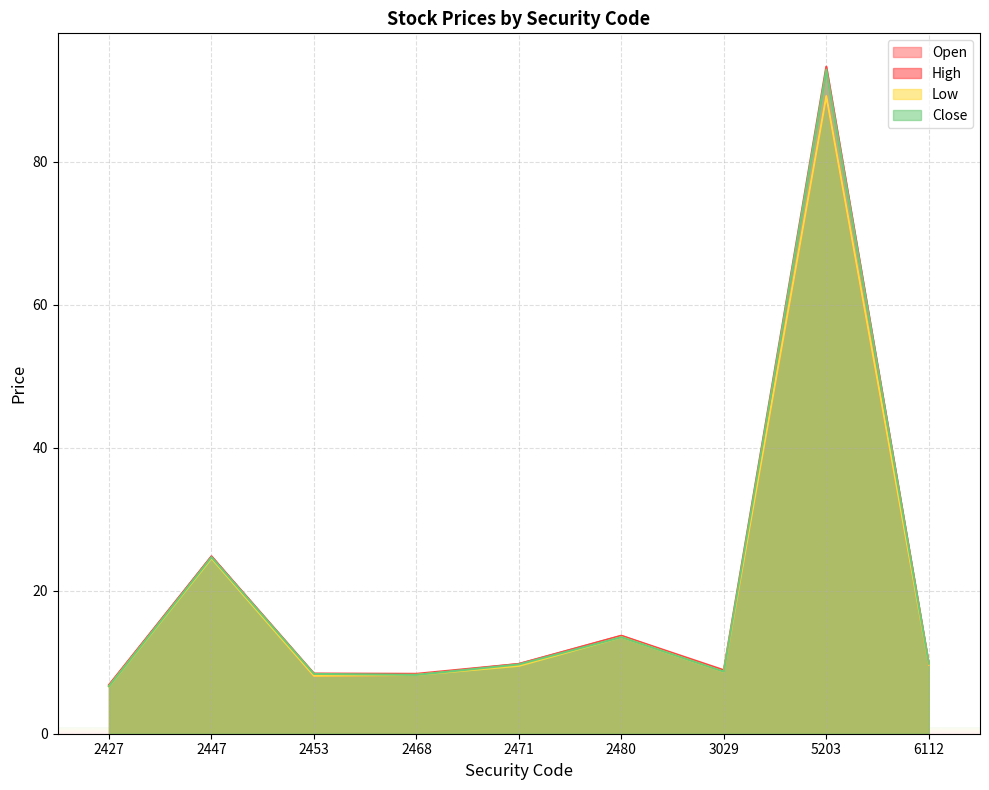

Is it true that close equals 8.2 at 2468?

True